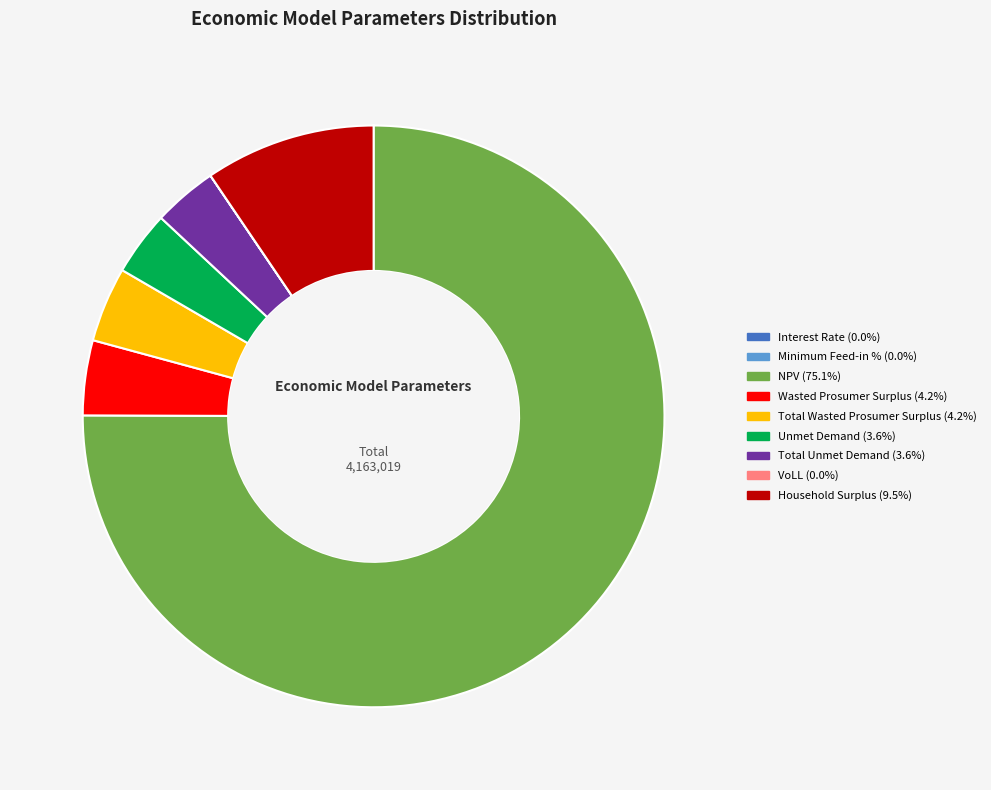

Which slice represents more than half of the pie?

NPV